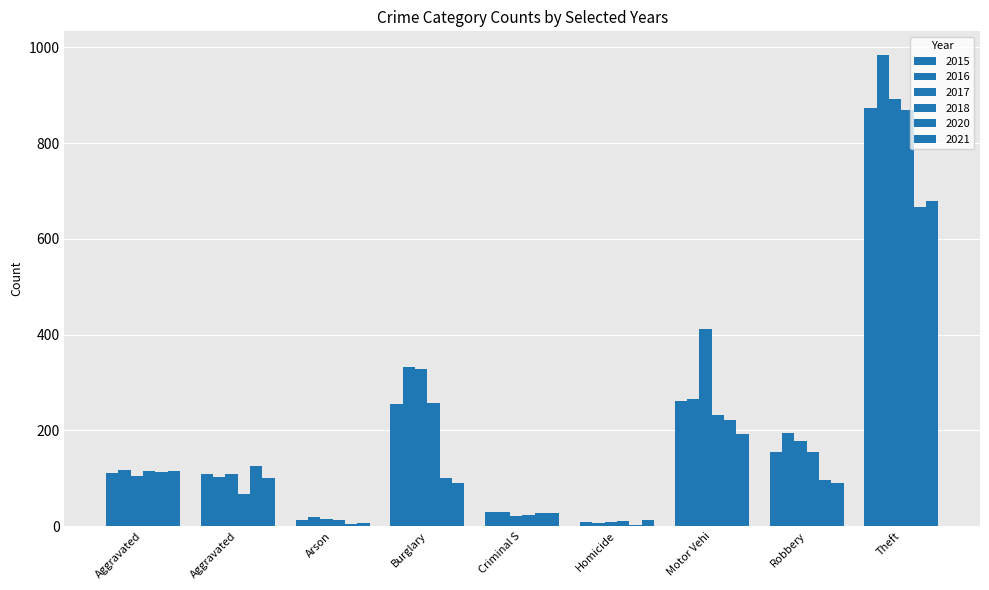

Which series has the largest total across all categories?

2017